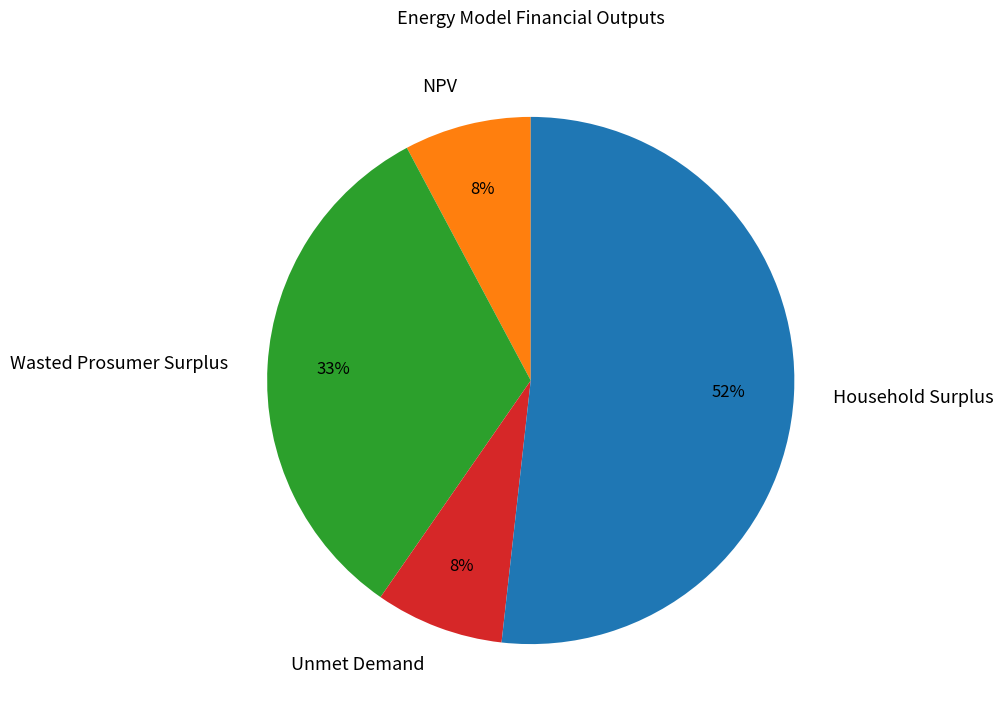

Count the number of slices in the pie.

4